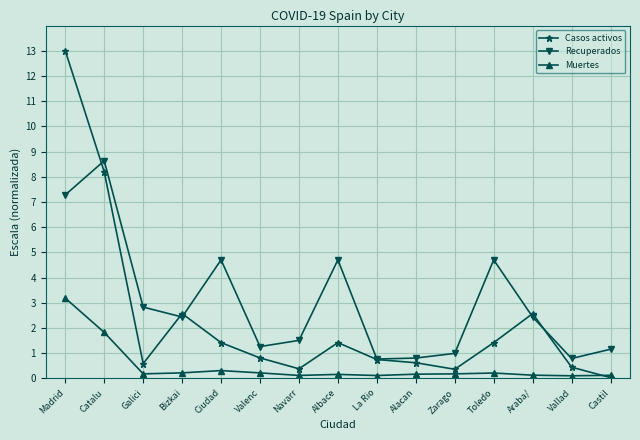

True or false: Recuperados and Muertes cross at least once.

False